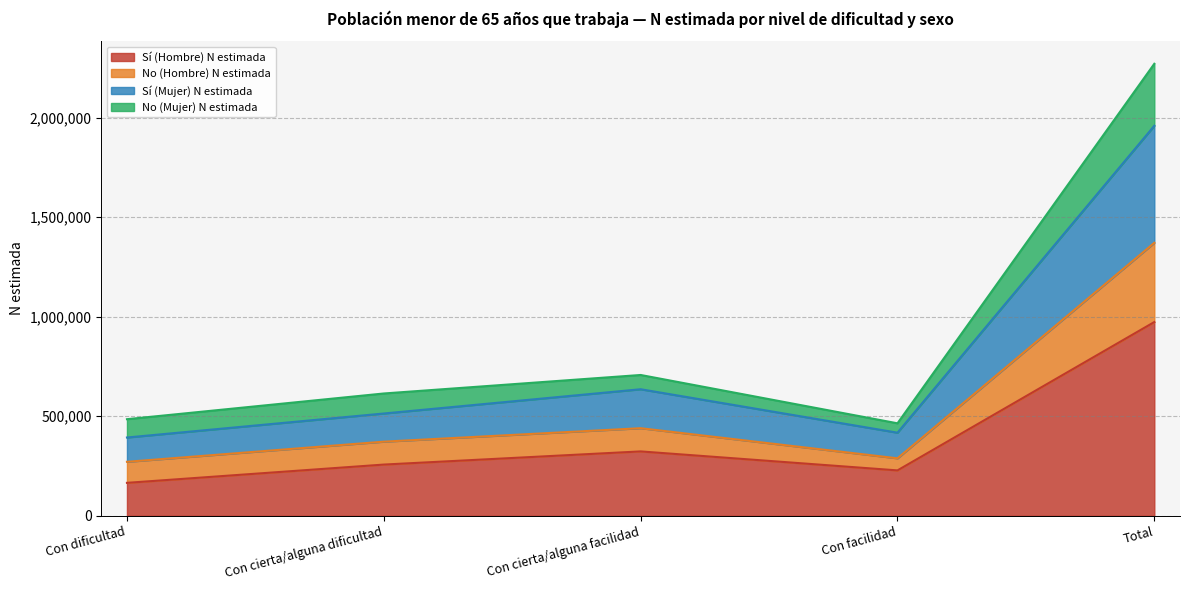

At which category is the sum across all series the highest?

Total